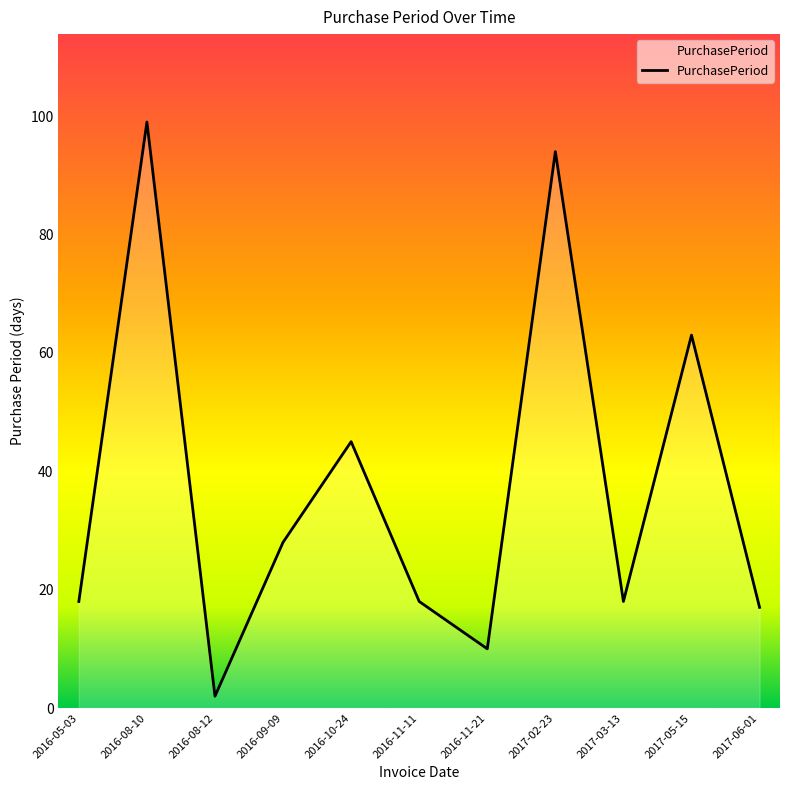

What value does the data have at 2017-05-15?

63